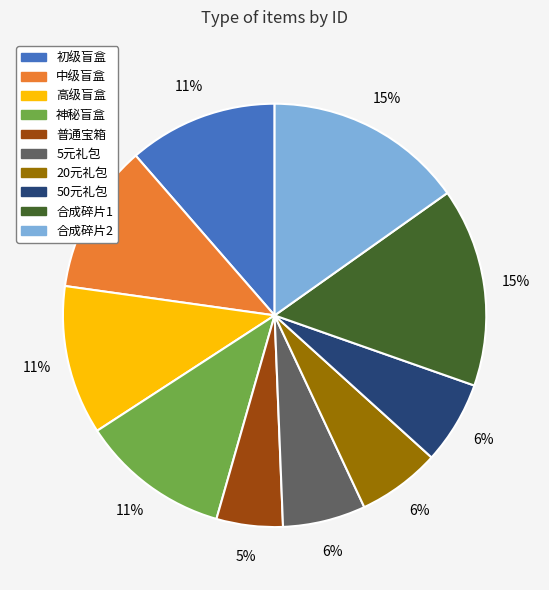

To the nearest percent, what percentage of the pie is 合成碎片1?

15%